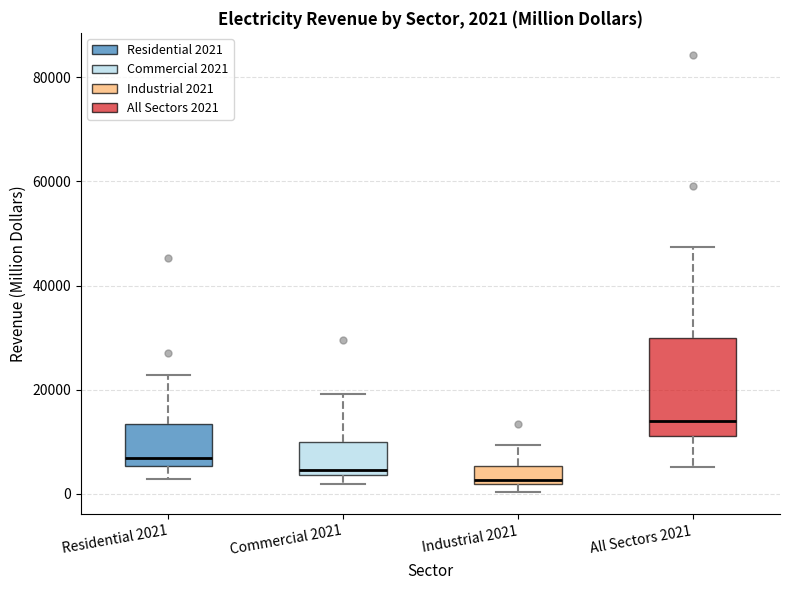

Which box is the tallest, from its lower edge to its upper edge?

All Sectors 2021